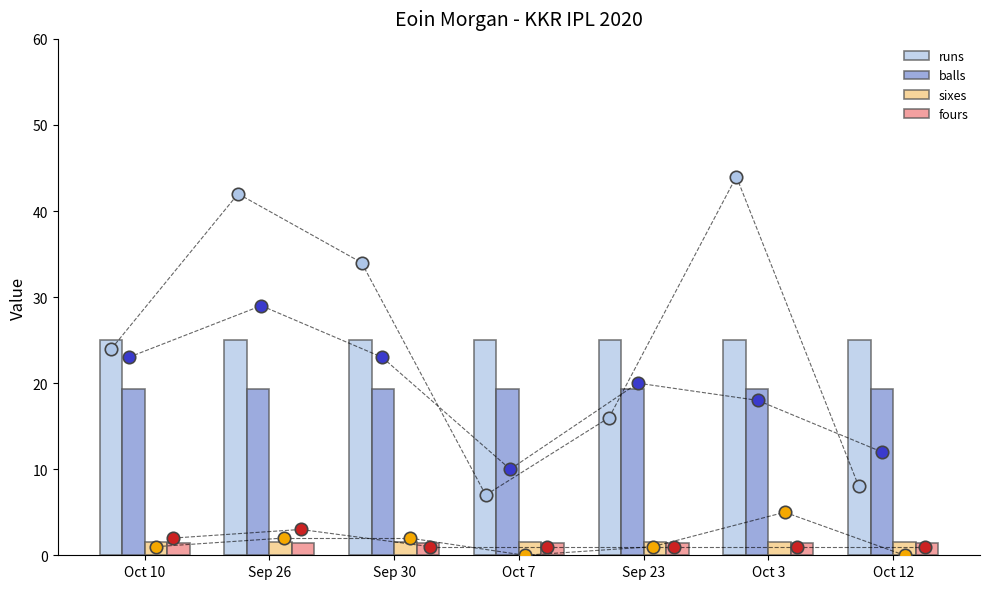

At how many categories does at least one series exceed 7?

7